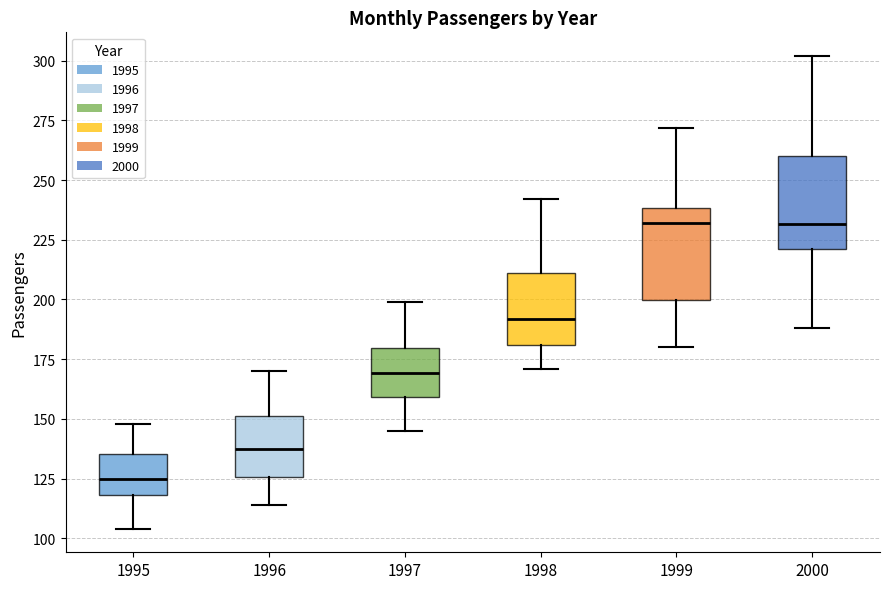

Reading left to right, read every box against the y-axis: the position of its median line, the range the box covers, and the ends of its whiskers. The values are not printed on the chart, so give them approximately, as read against the axis.

1995: median 125, box 120 to 135, whiskers 105 to 150
1996: median 140, box 125 to 150, whiskers 115 to 170
1997: median 170, box 160 to 180, whiskers 145 to 200
1998: median 190, box 180 to 210, whiskers 170 to 240
1999: median 230, box 200 to 240, whiskers 180 to 270
2000: median 230, box 220 to 260, whiskers 190 to 300